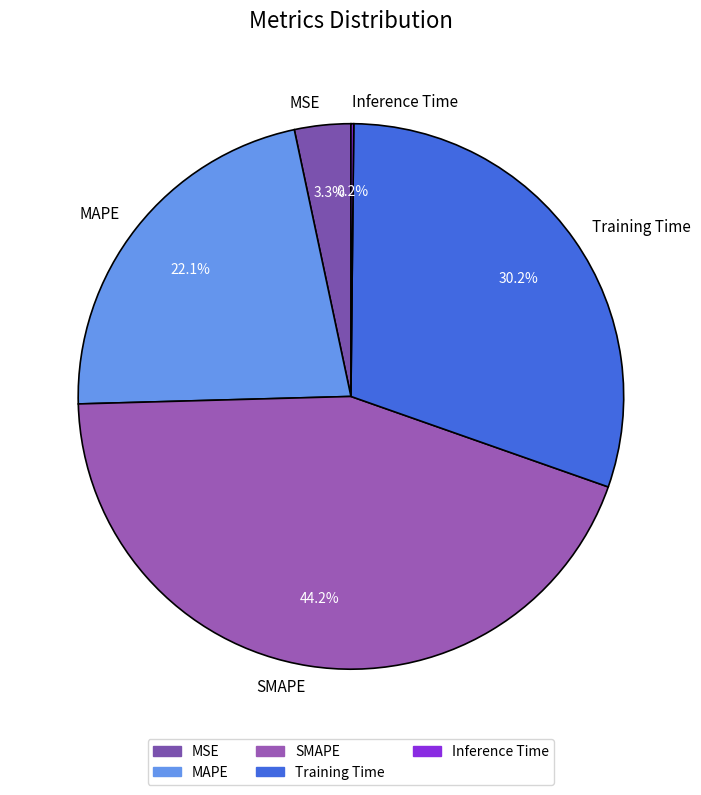

To the nearest percent, what is the difference between the largest and smallest slice percentages?

44%